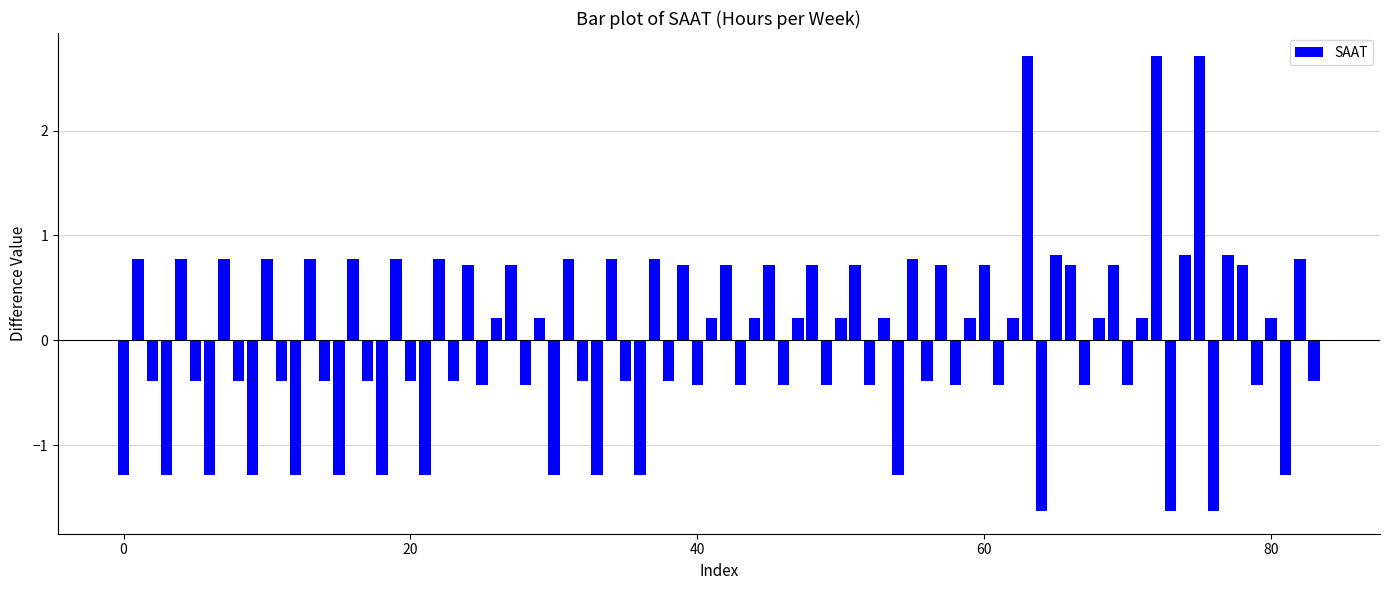

What is the minimum value shown in the chart?

-1.6